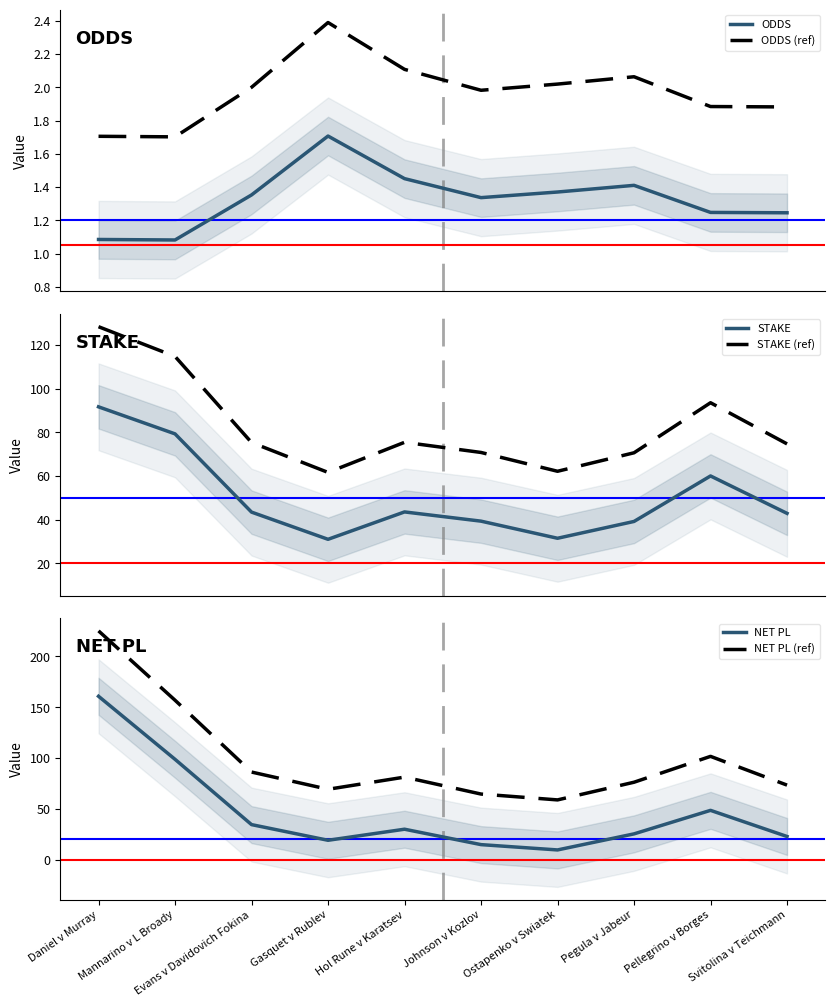

Is the value of STAKE at Pegula v Jabeur greater than the value of NET PL (ref) at Gasquet v Rublev?

No